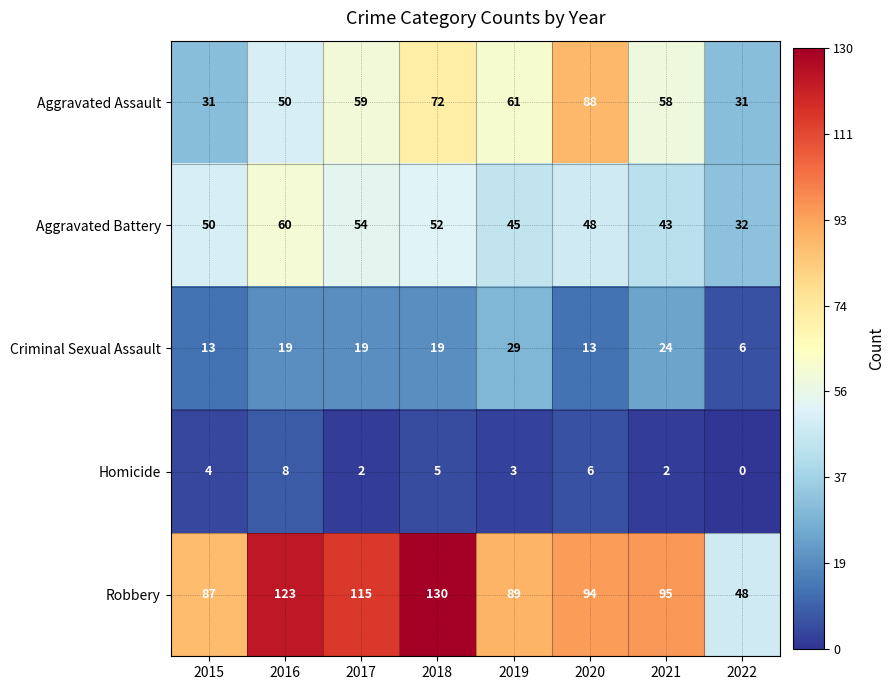

What is the total value across all series at 2018?

278